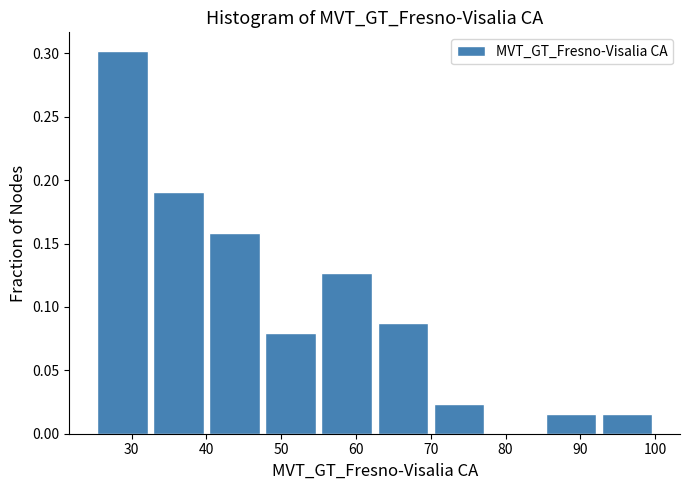

Over which range of the x-axis is the bar tallest?

25.0 to 32.5